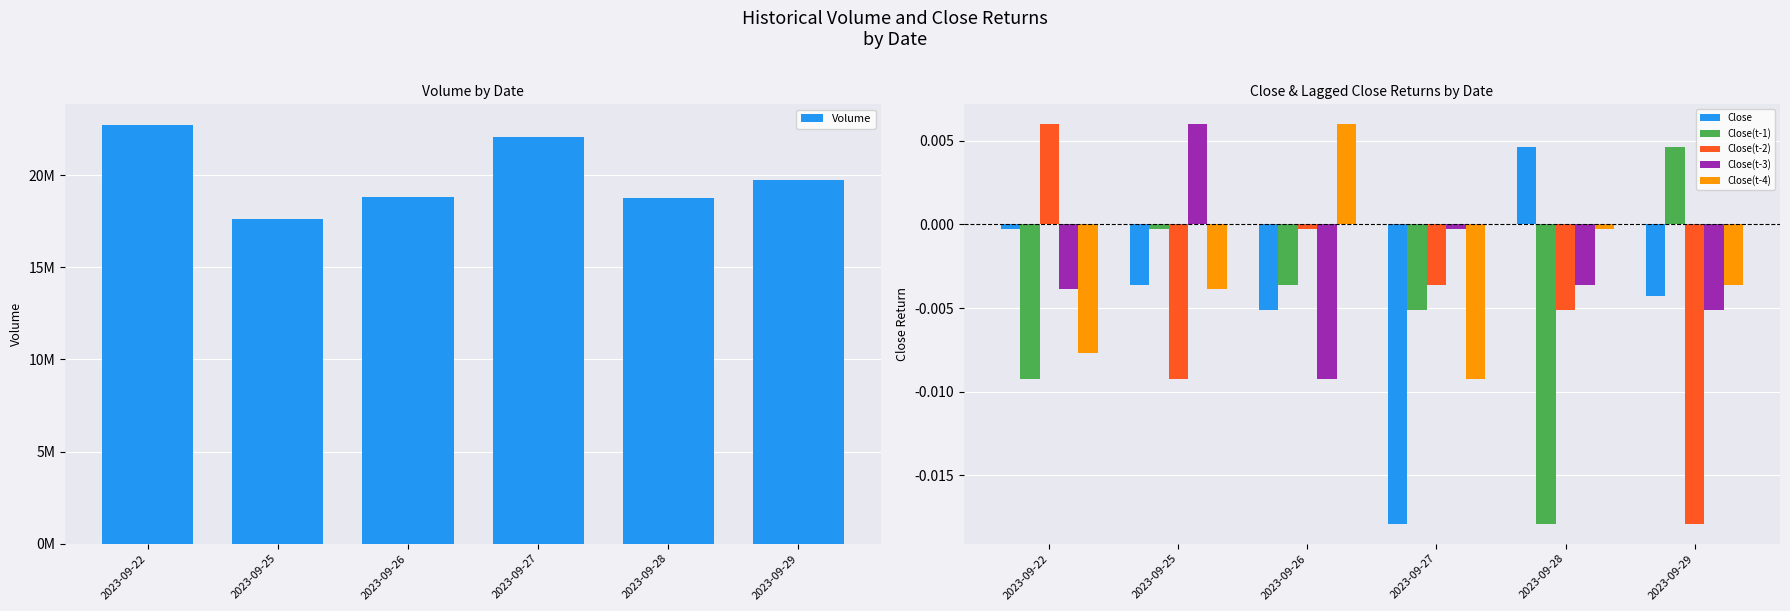

Reading right to left, what are all the values shown in this chart?

Volume: 19759400.0	18769150.0	22082433.3	18841600.0	17616900.0	22722700.0
Close: -0.0	0.0	-0.0	-0.0	-0.0	-0.0
Close(t-1): 0.0	-0.0	-0.0	-0.0	-0.0	-0.0
Close(t-2): -0.0	-0.0	-0.0	-0.0	-0.0	0.0
Close(t-3): -0.0	-0.0	-0.0	-0.0	0.0	-0.0
Close(t-4): -0.0	-0.0	-0.0	0.0	-0.0	-0.0